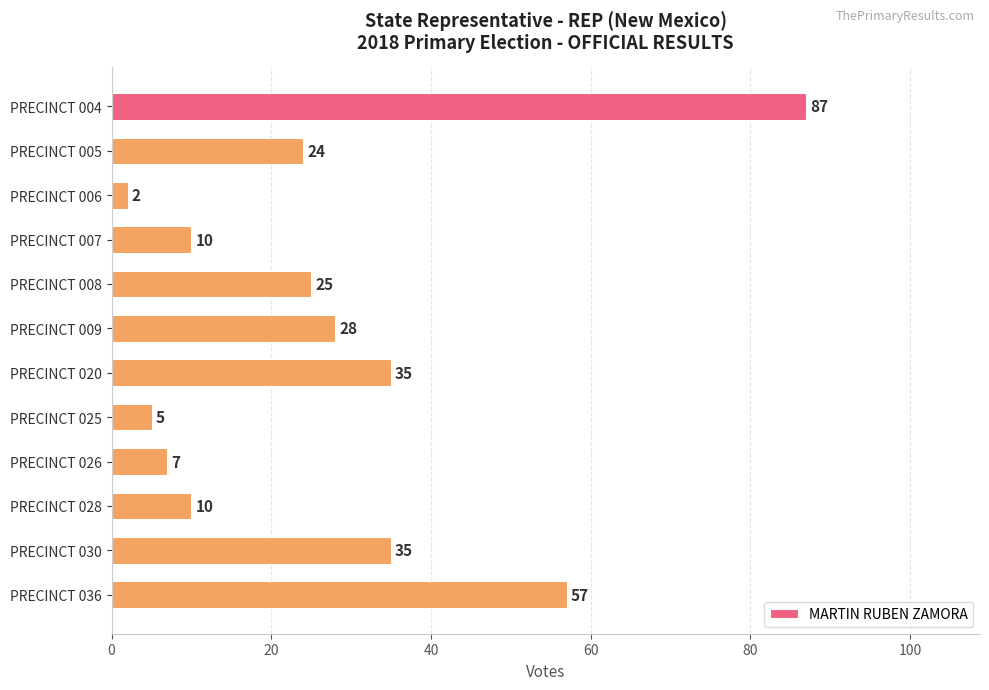

The value at PRECINCT 007 is 10. True or false?

True